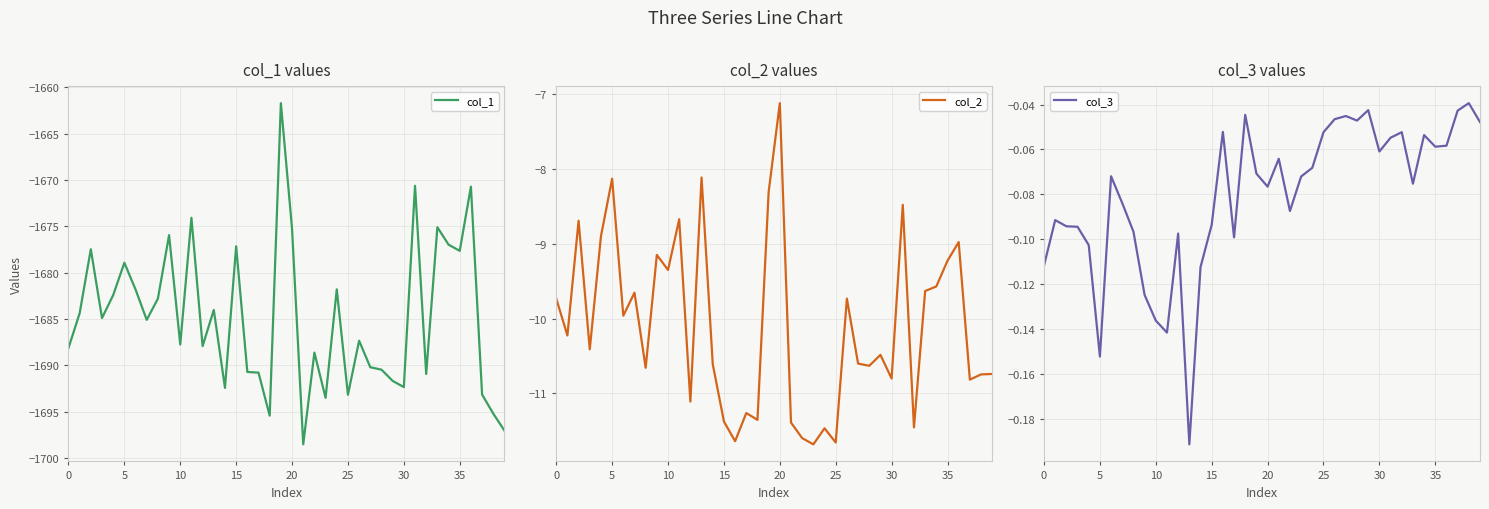

At which label does col_2 reach its peak?

20